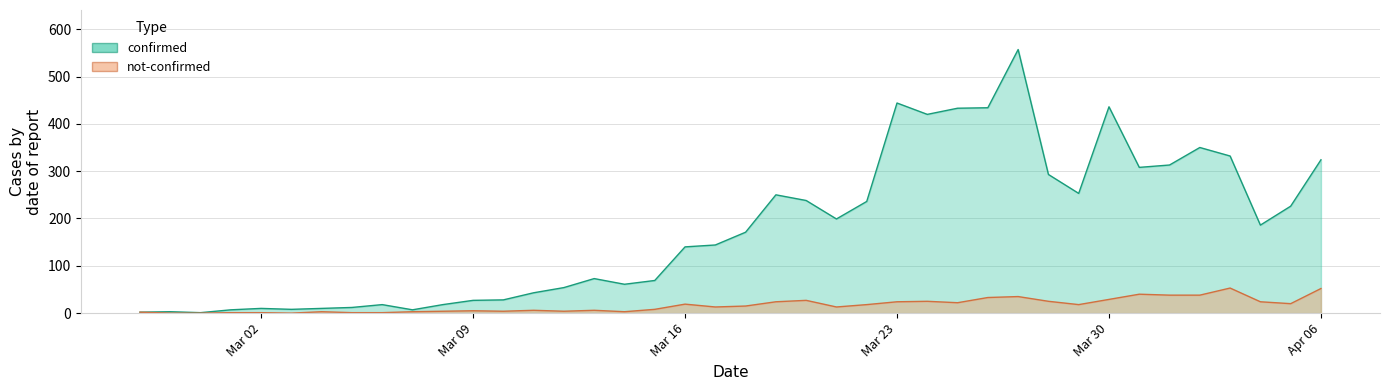

True or false: not-confirmed and confirmed cross at least once.

False